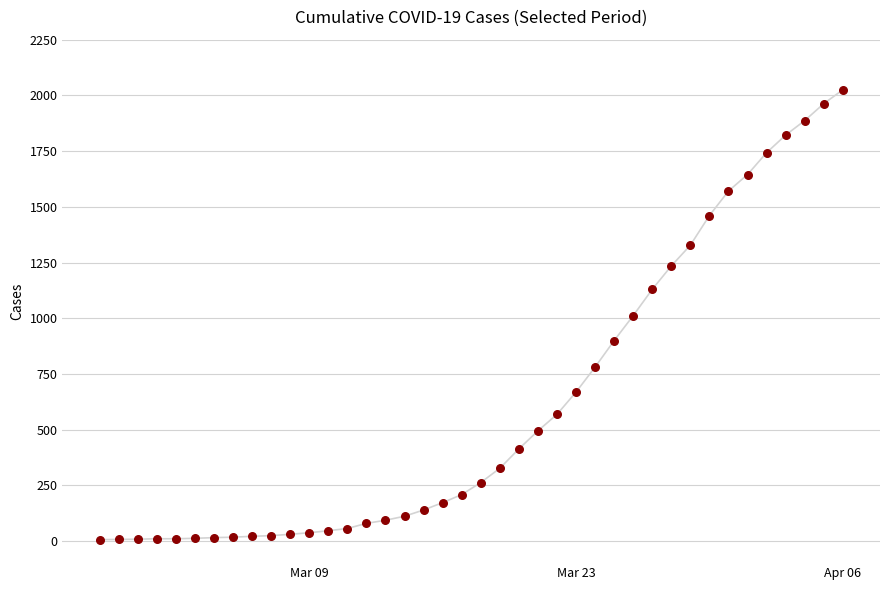

What is the difference between the maximum and minimum values?

2018